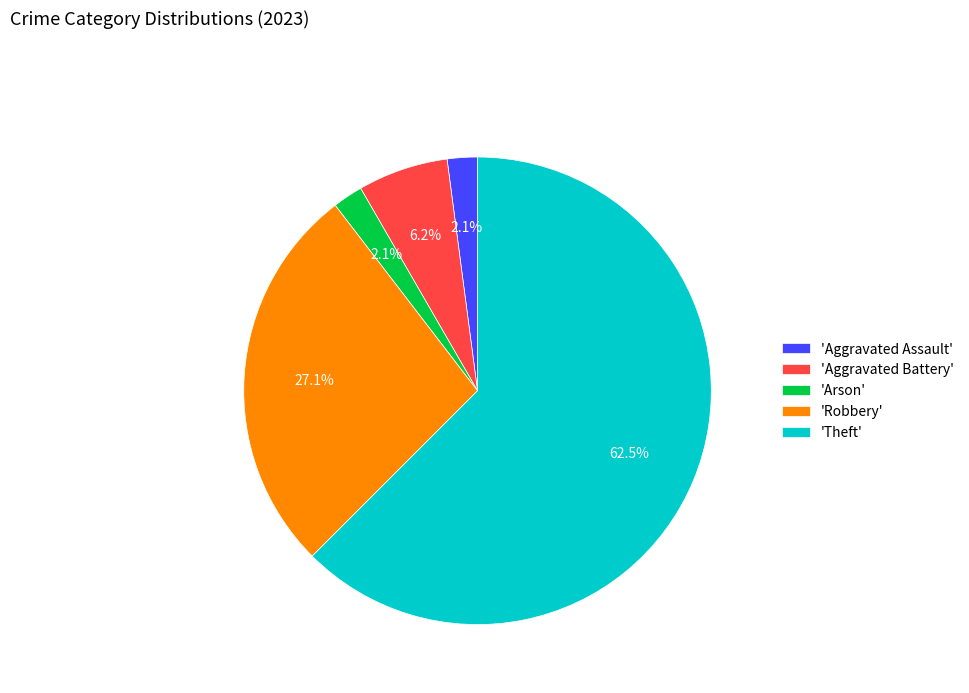

Between 'Aggravated Battery' and 'Robbery', which is larger?

'Robbery'